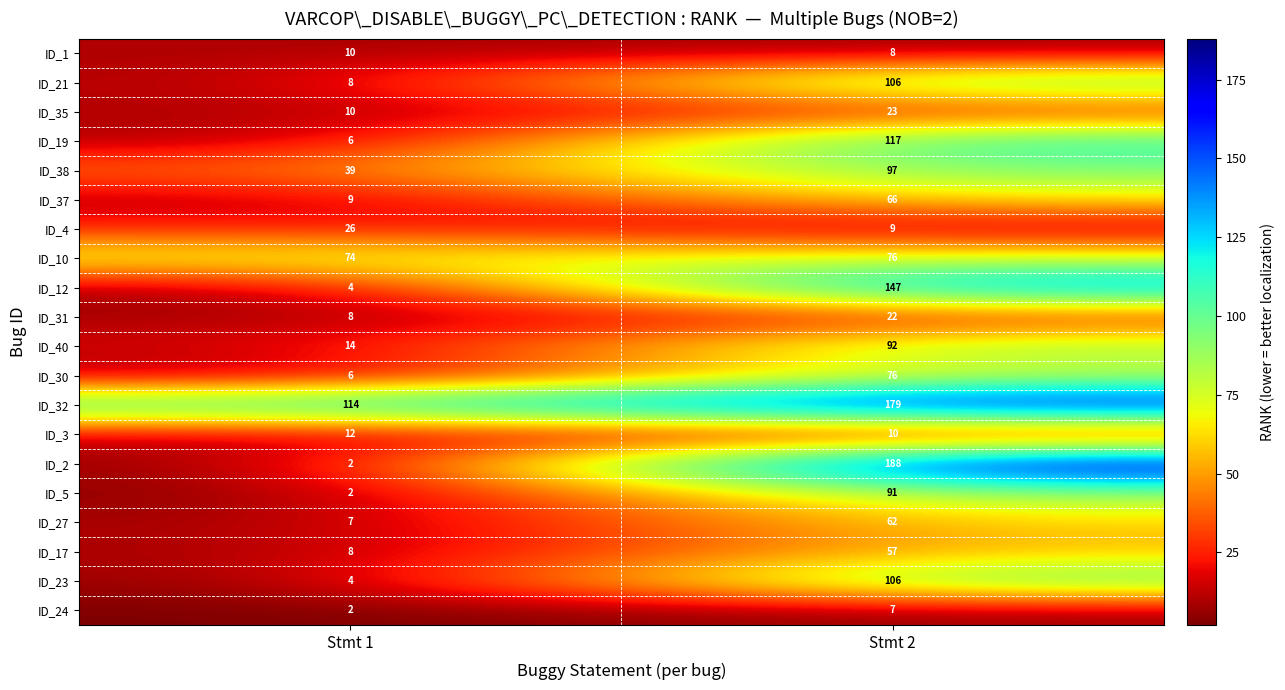

The value of ID_23 at Stmt 2 is 106. True or false?

True